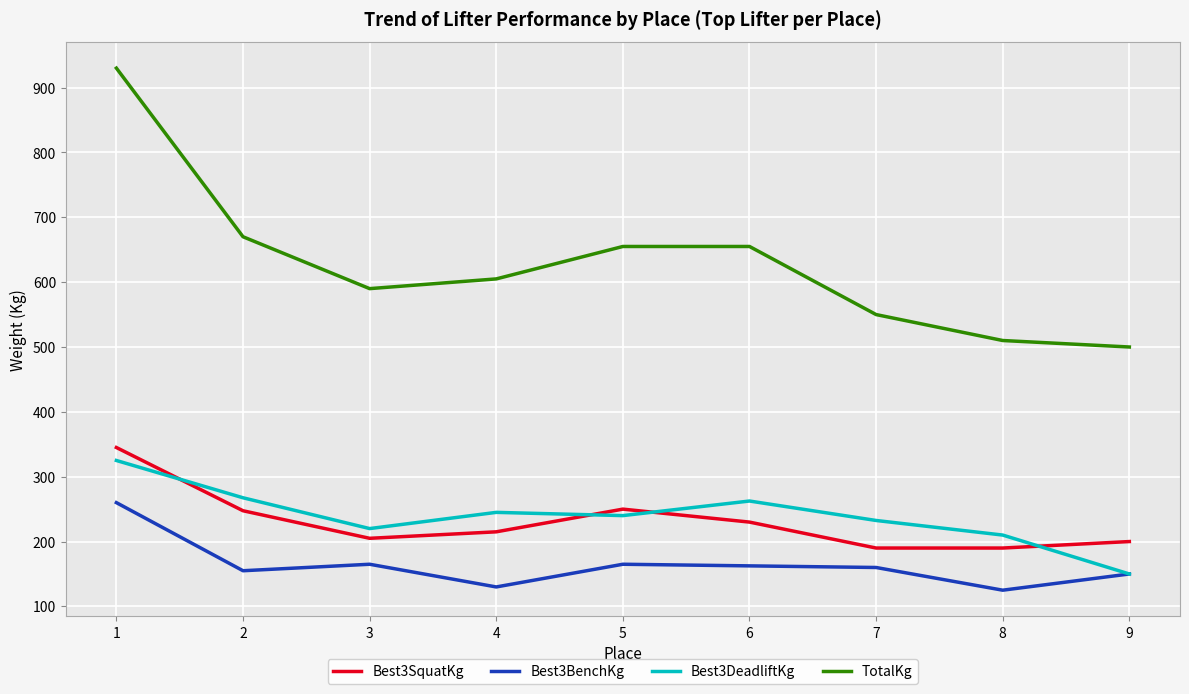

What is the difference between the highest and lowest values at 7?

390.0